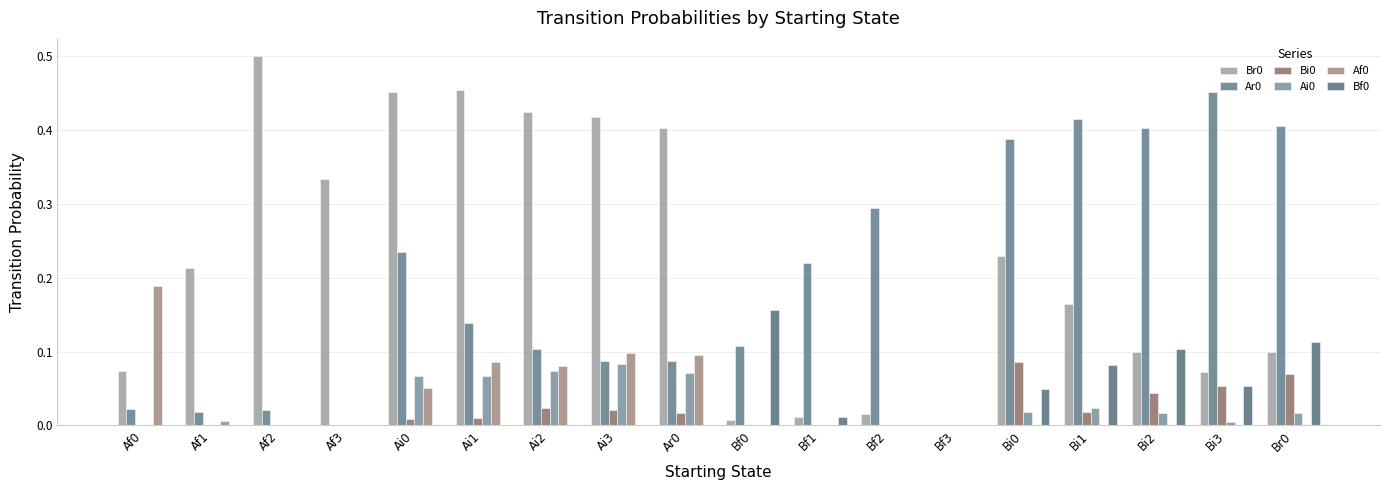

At which category does the chart reach its peak across all series?

Af2